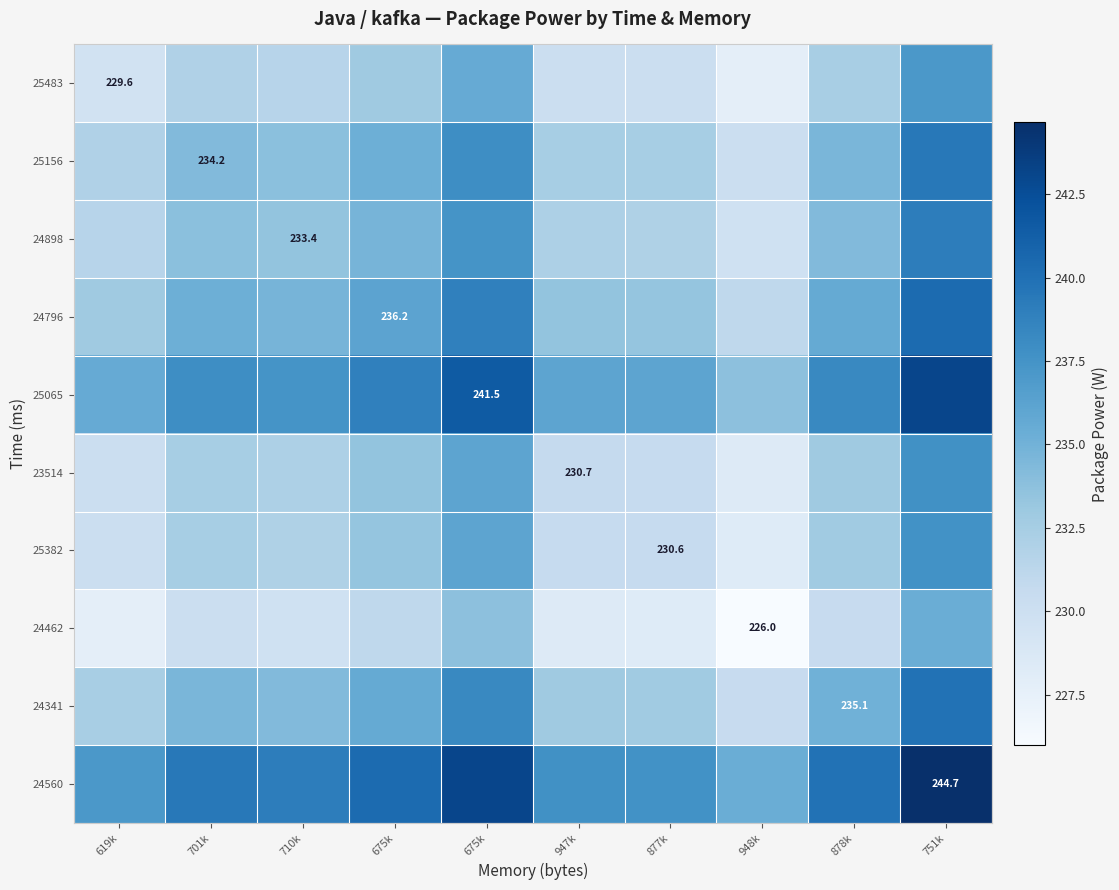

At how many categories does at least one series exceed 233?

10